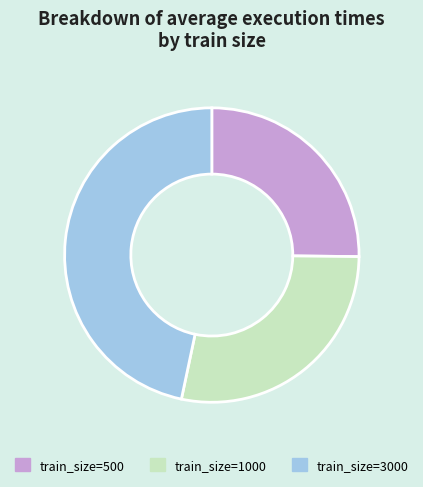

Does any single category account for the majority?

No